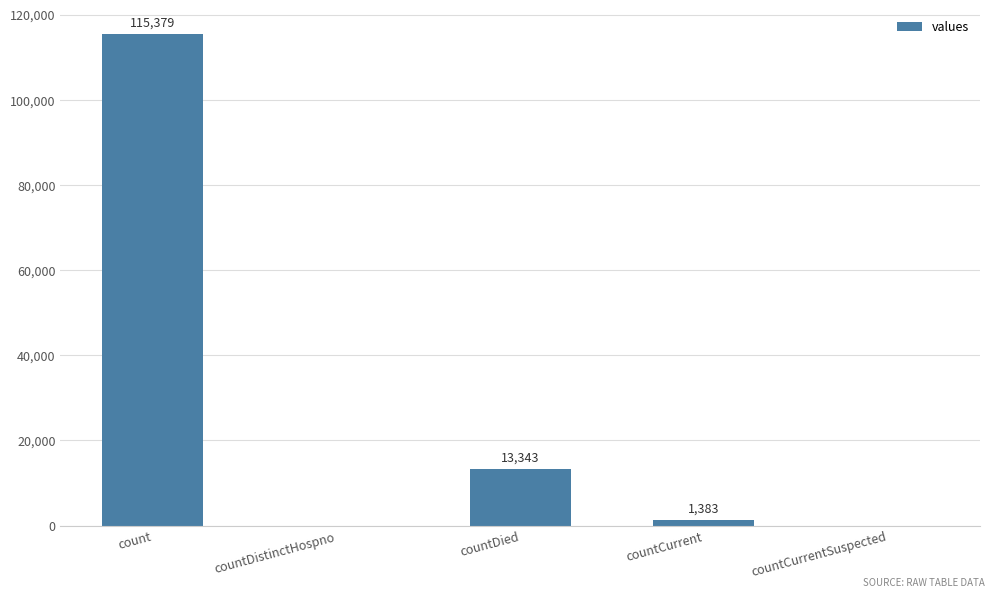

Read the value at countCurrent, to the nearest 100.

1400